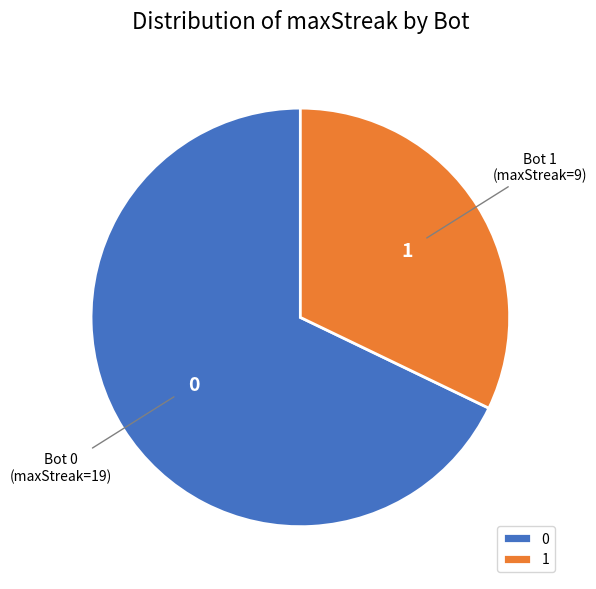

Count the number of slices in the pie.

2